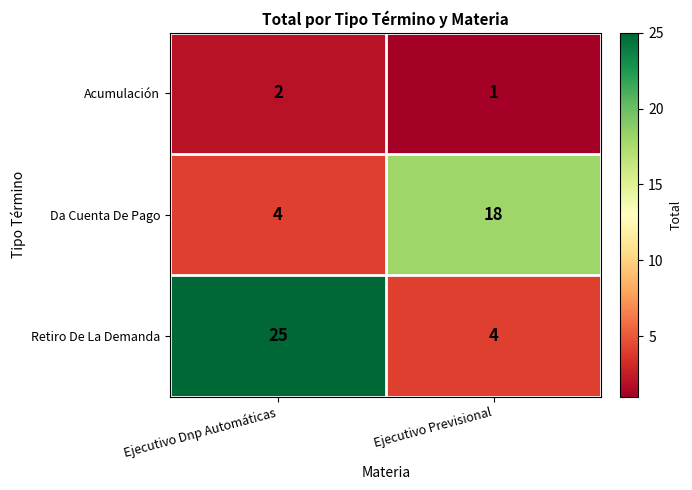

List the series in order of their overall mean, highest first.

Retiro De La Demanda, Da Cuenta De Pago, Acumulación